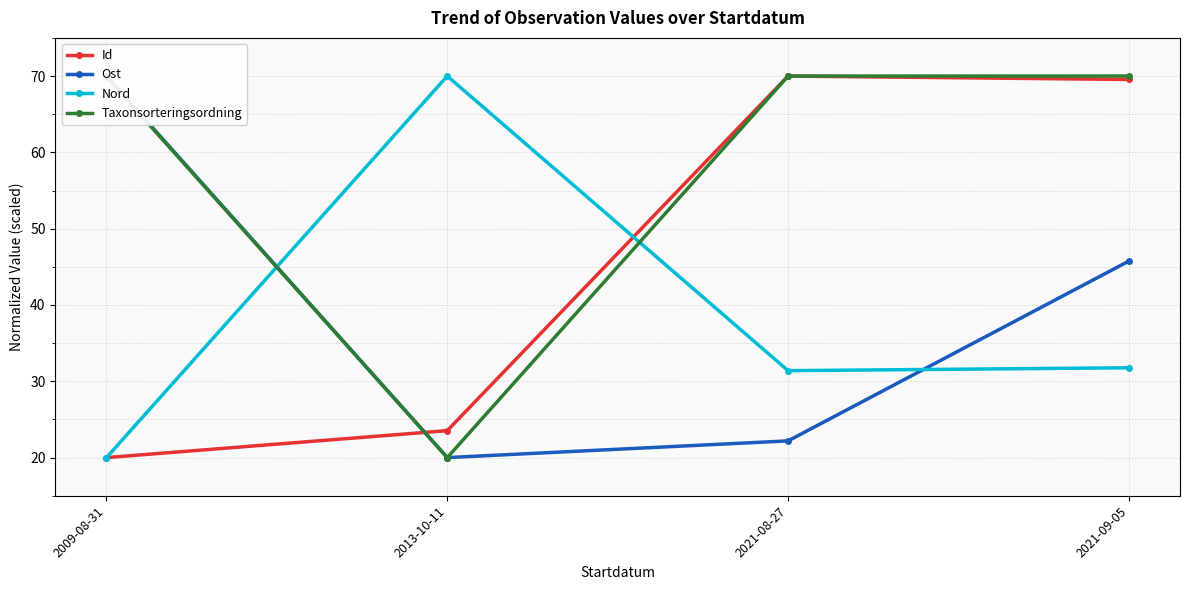

In Id, how many points are higher than both neighbors (excluding endpoints)?

1